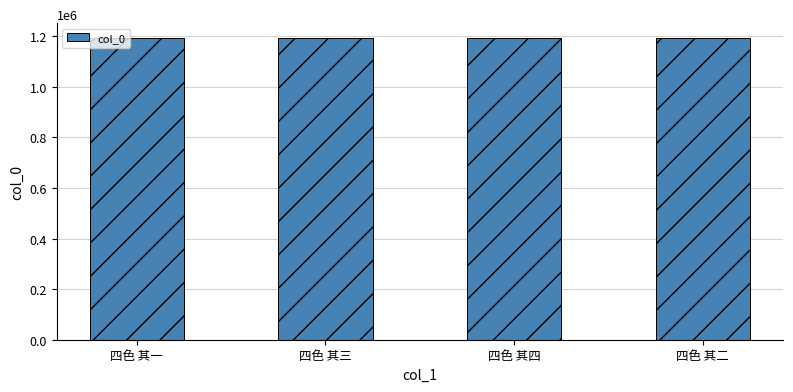

How many bars are there in total?

4